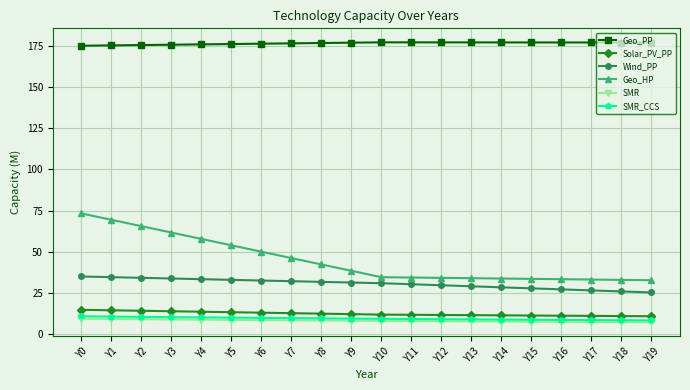

Is the value of SMR_CCS at Y17 greater than the value of Geo_HP at Y2?

No